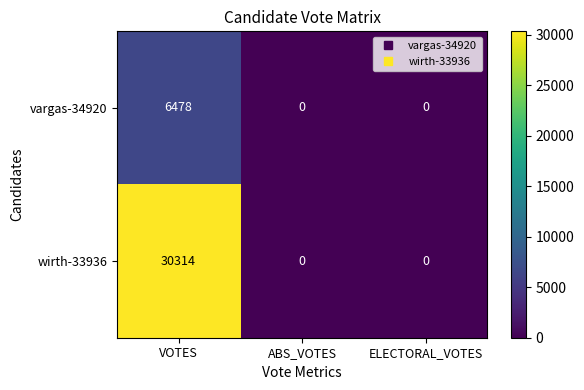

The wirth-33936 series shows 0 at ABS_VOTES. True or false?

True